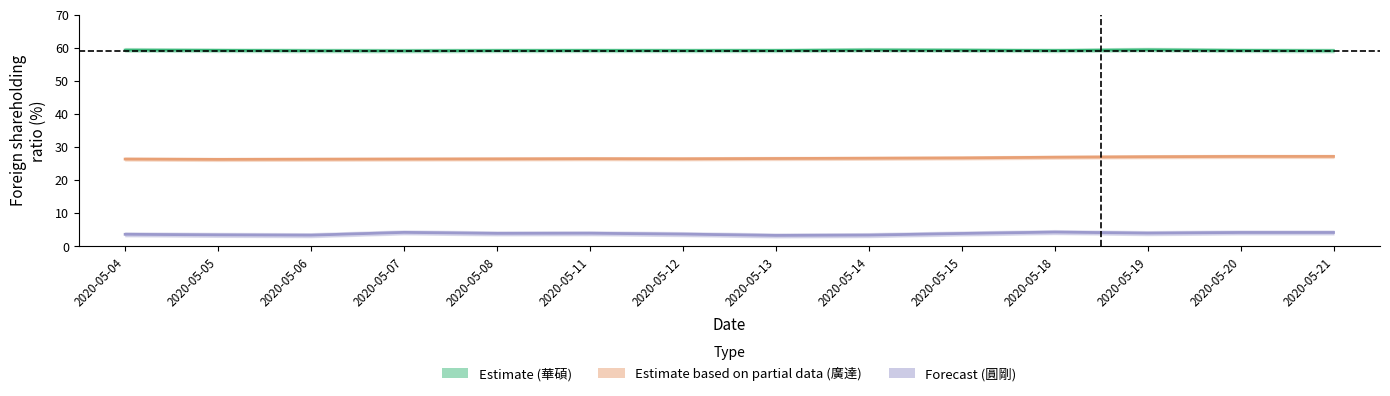

List the series in order of their overall mean, highest first.

Estimate (華碩), Estimate based on partial data (廣達), Forecast (圓剛)